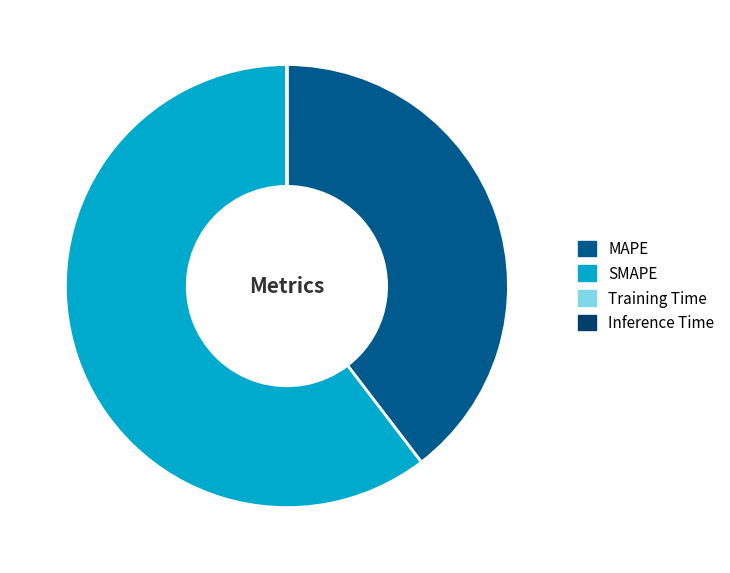

True or false: MAPE accounts for 40% of the total.

True